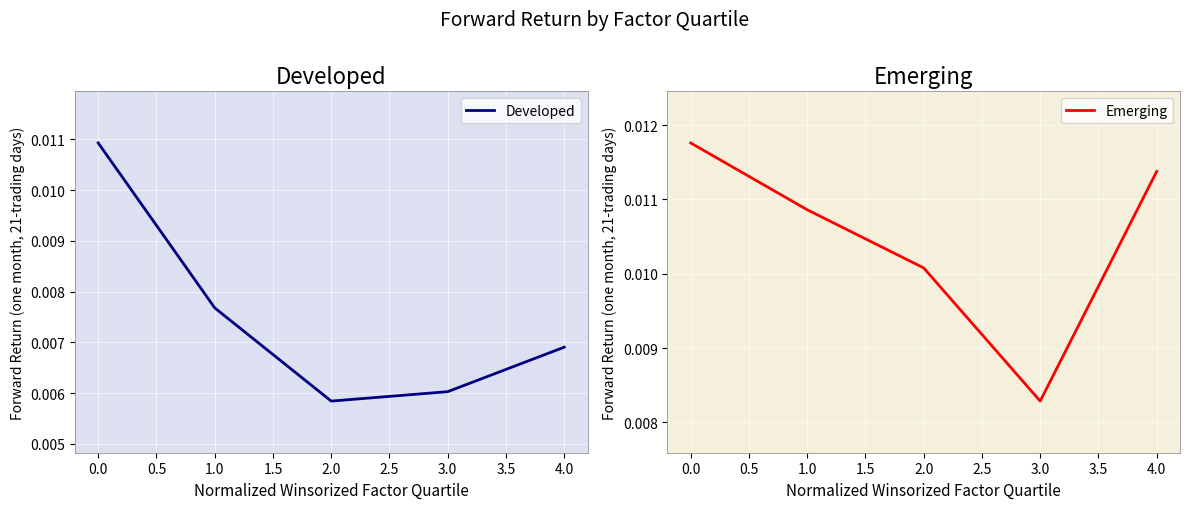

At which category does Developed reach its first local valley?

2.0